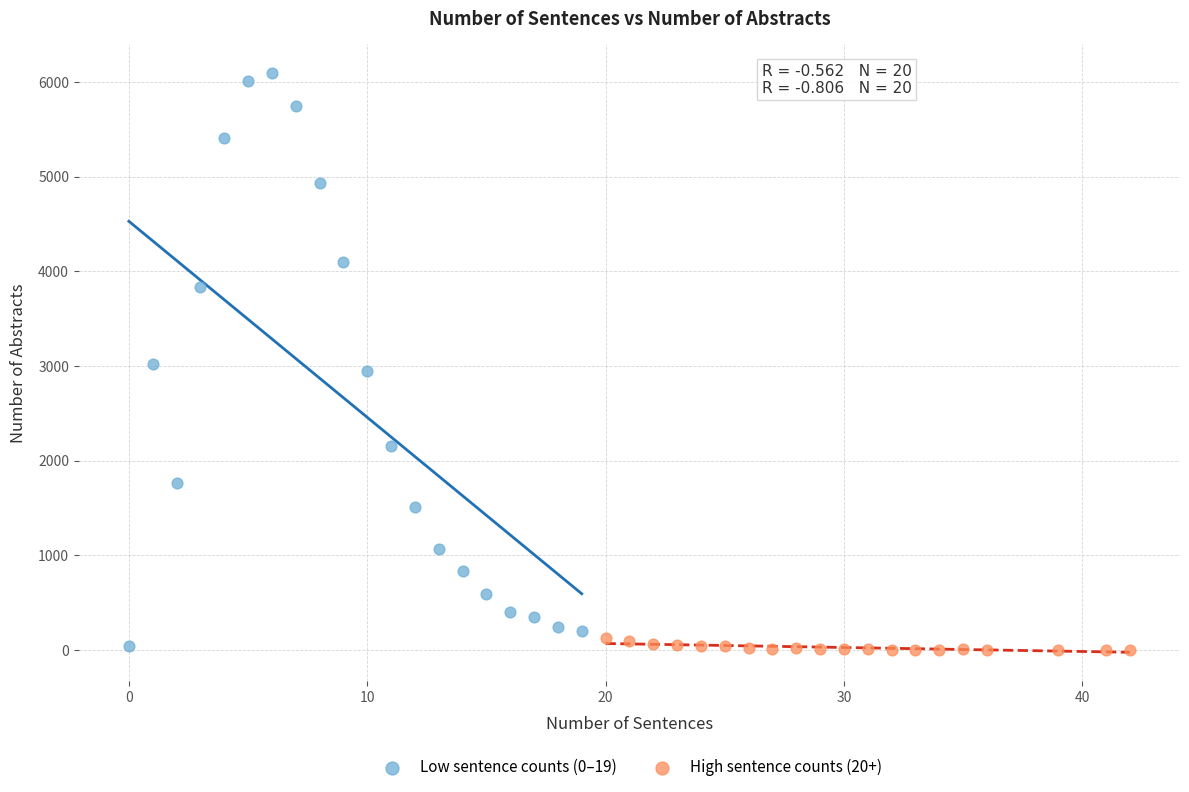

Which series has the largest Y range (max minus min)?

Low sentence counts (0–19)